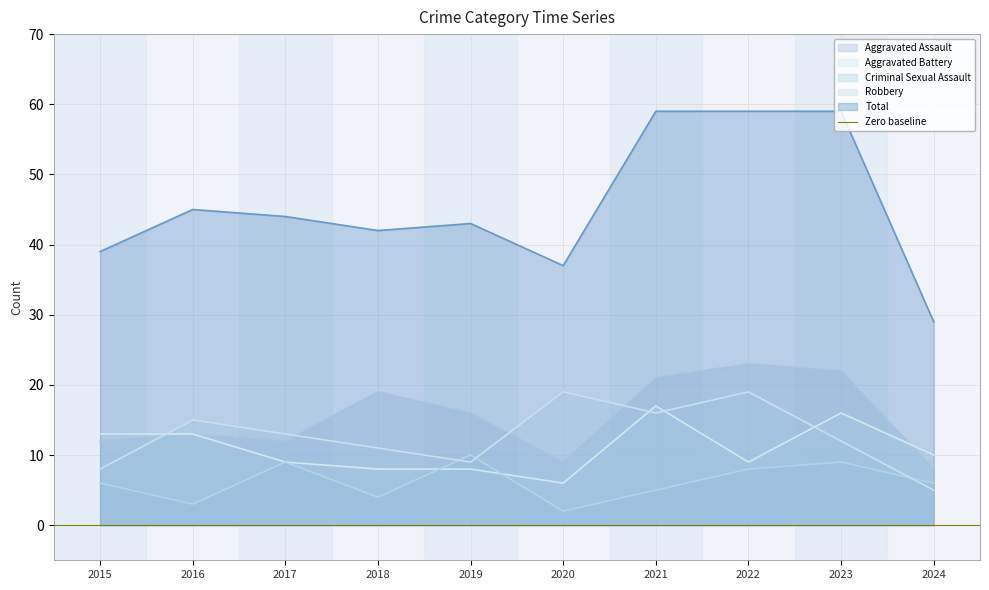

Does the chart have visible grid lines?

Yes